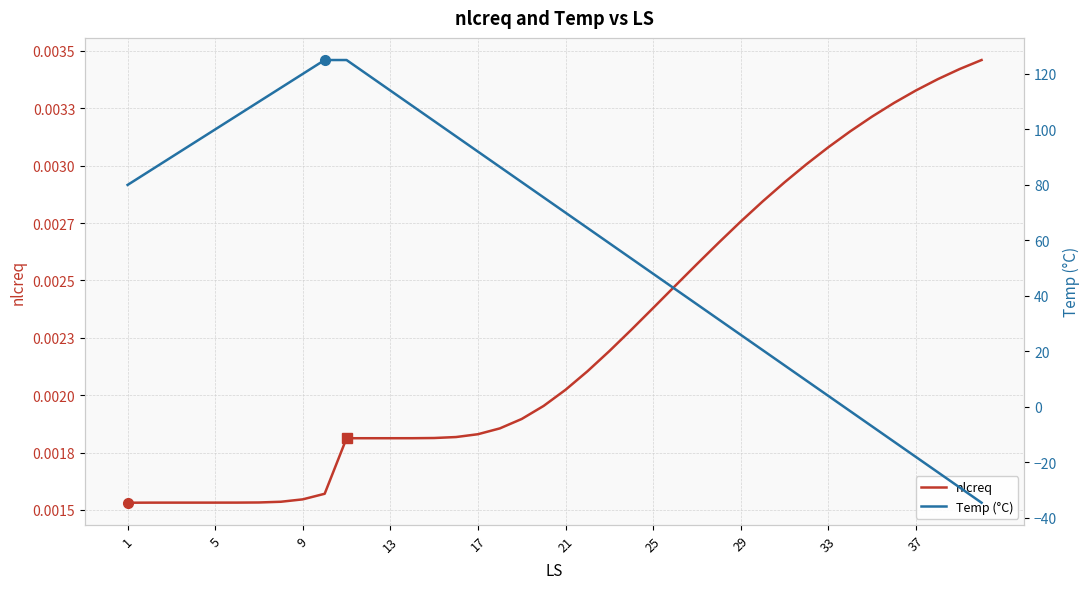

Which series has the largest total across all categories?

Temp (°C)